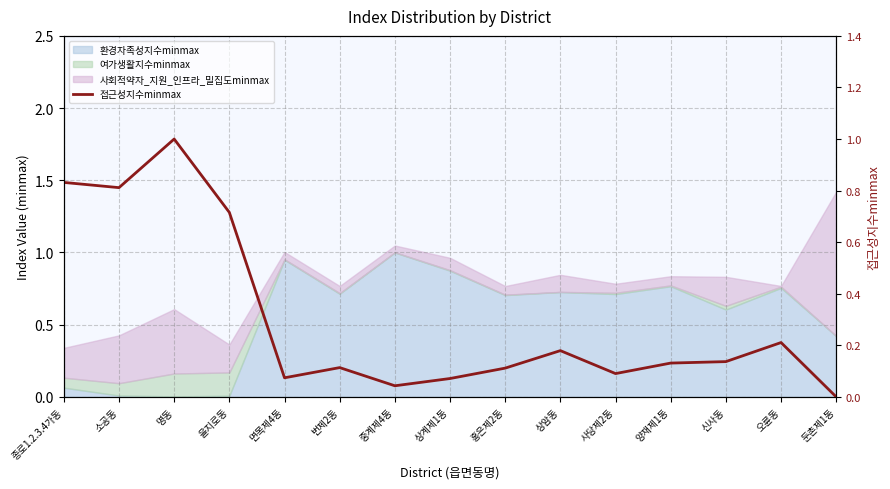

True or false: there are more than 0 points higher than both neighbors.

True